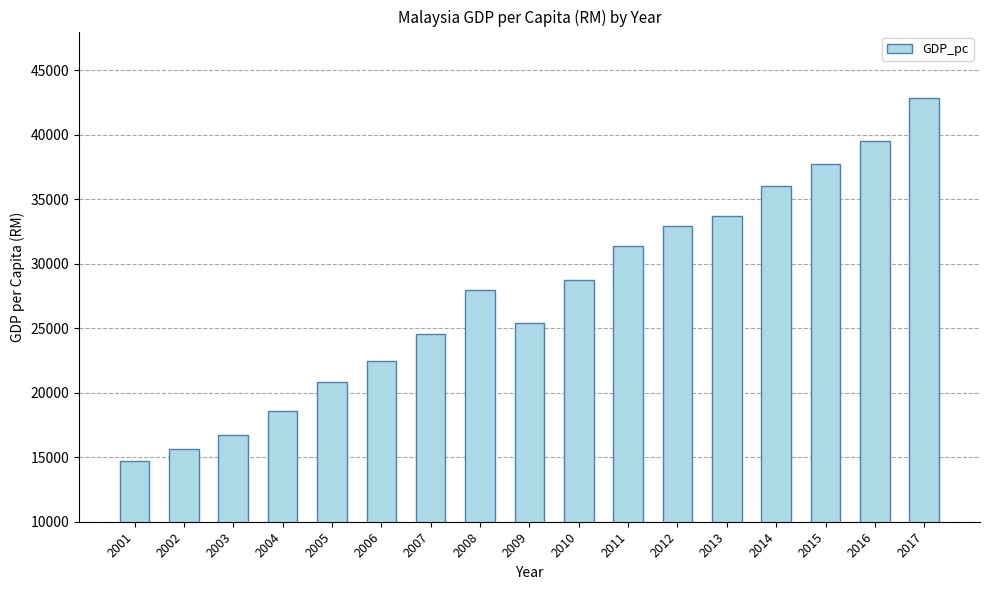

The chart shows a value of 39505 at 2016. True or false?

True